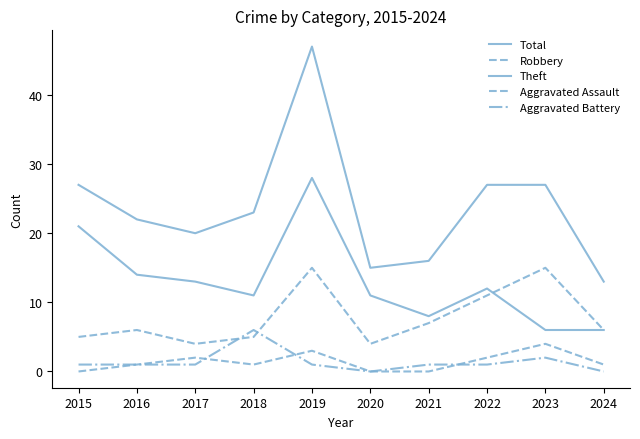

True or false: Total has more than 2 points higher than both neighbors.

False